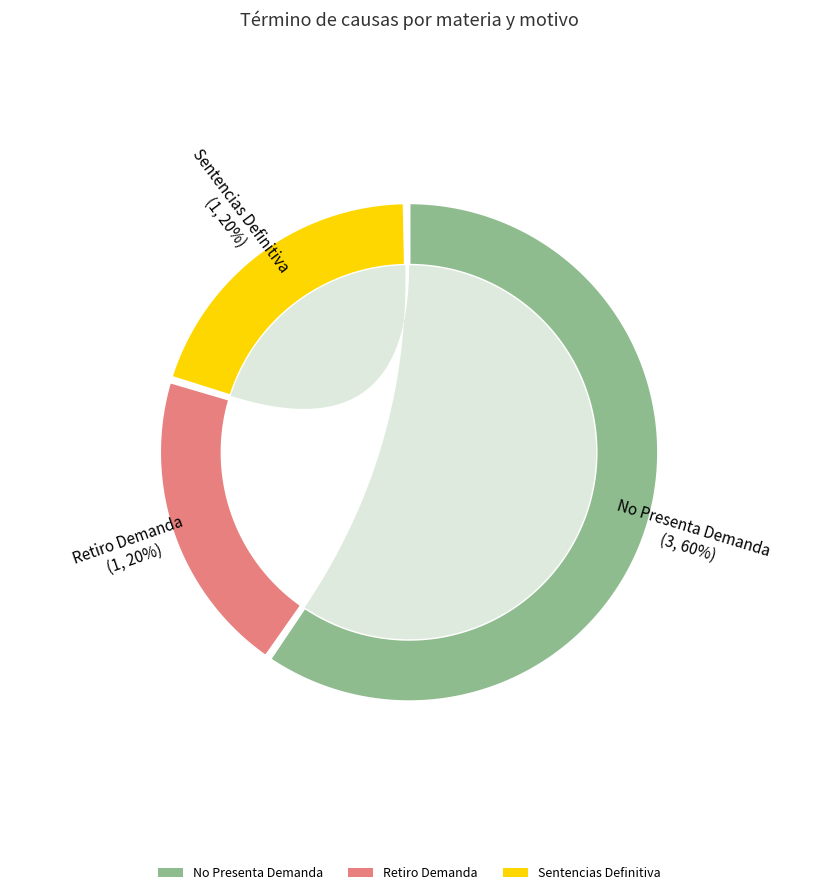

Combined, what portion of the pie is Sentencias Definitiva and No Presenta Demanda?

80.0%